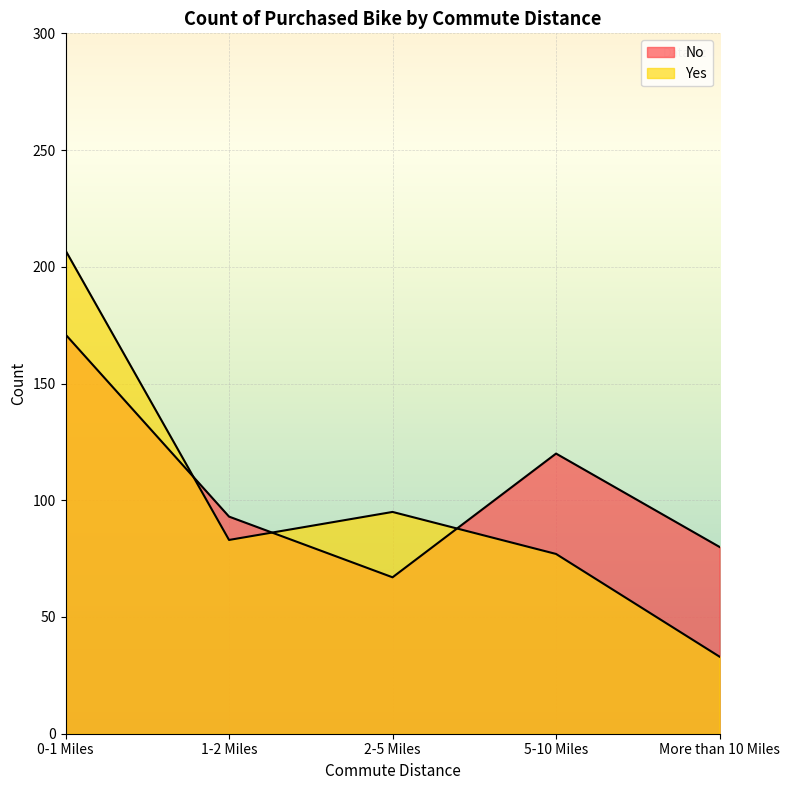

How many times do Yes and No cross each other?

3